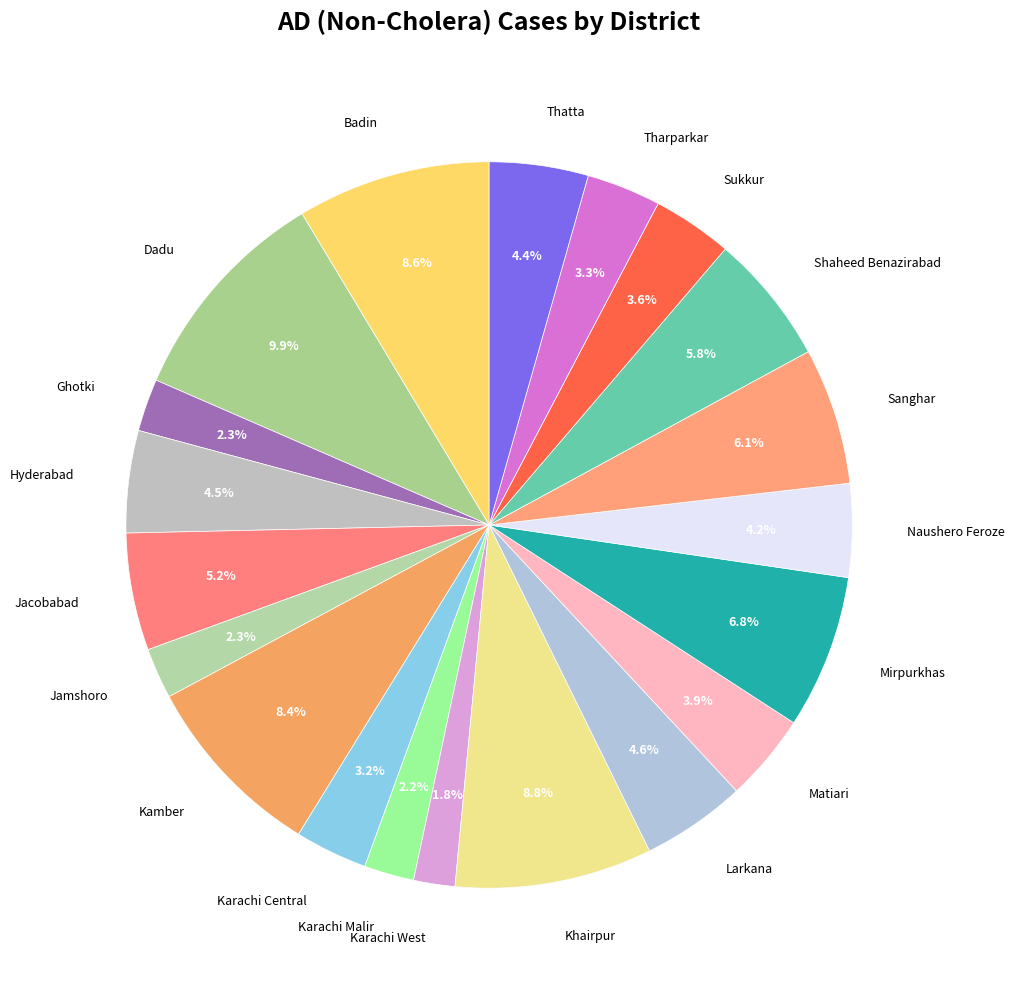

How much of the chart is everything except Mirpurkhas?

93.2%